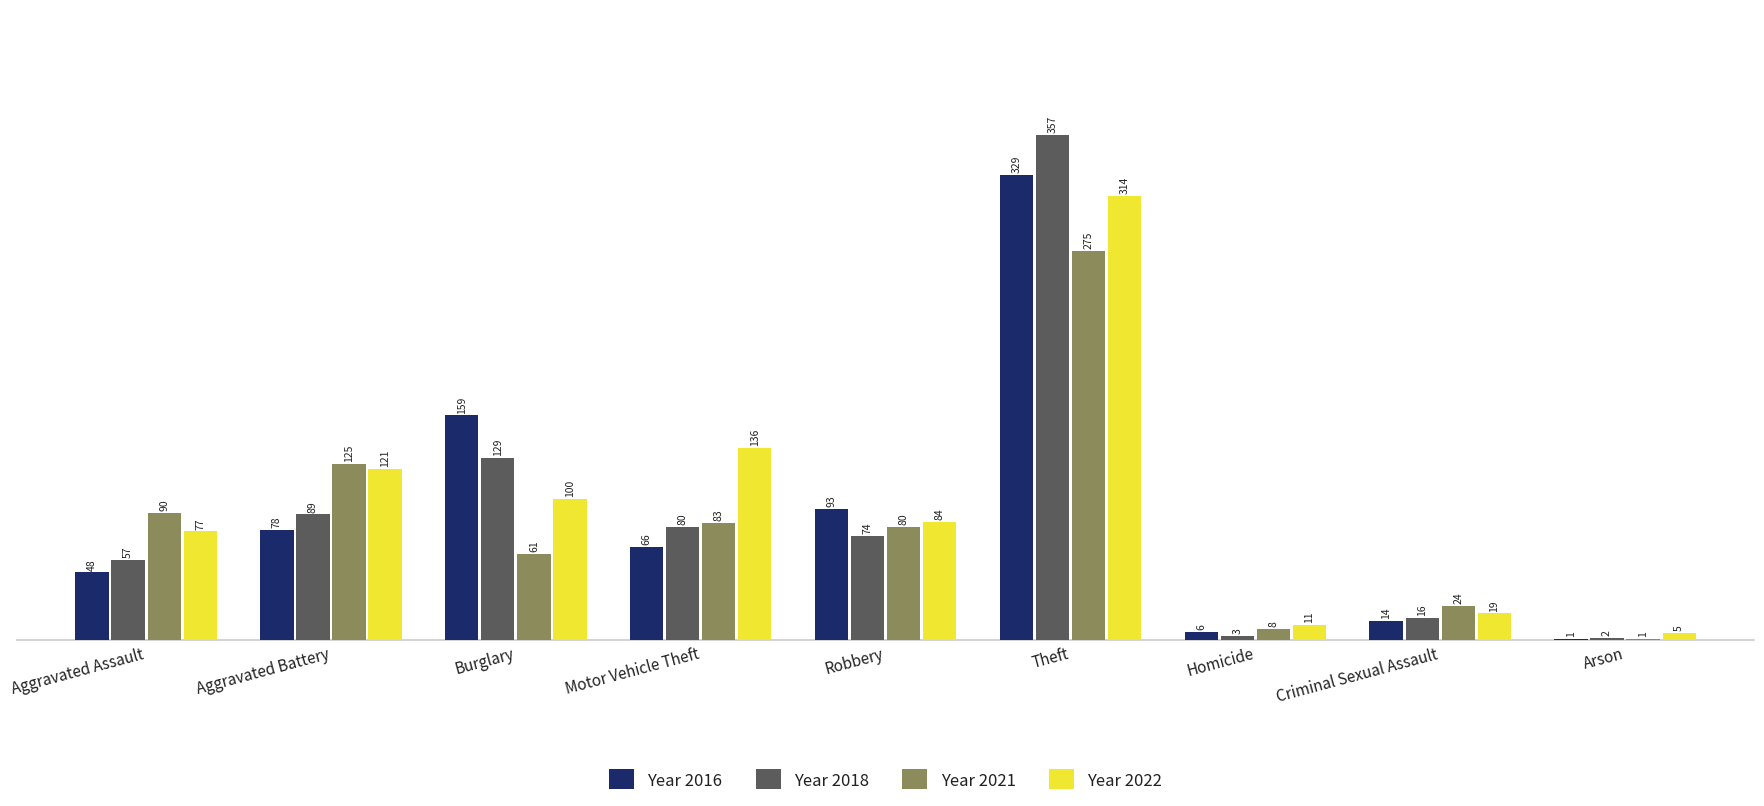

At which category is the sum across all series the highest?

Theft